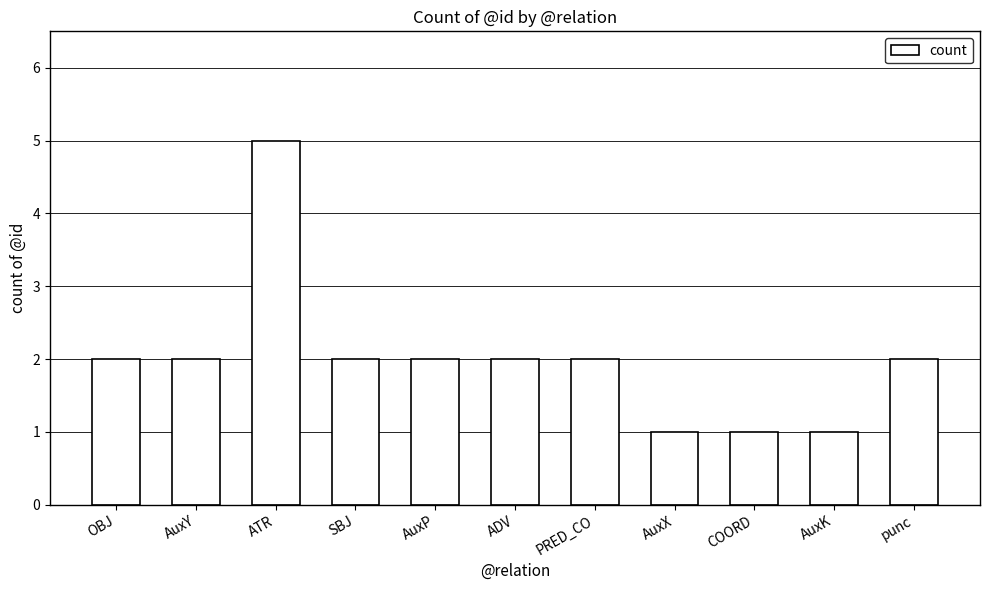

What is the value of the 10th bar from the left?

1